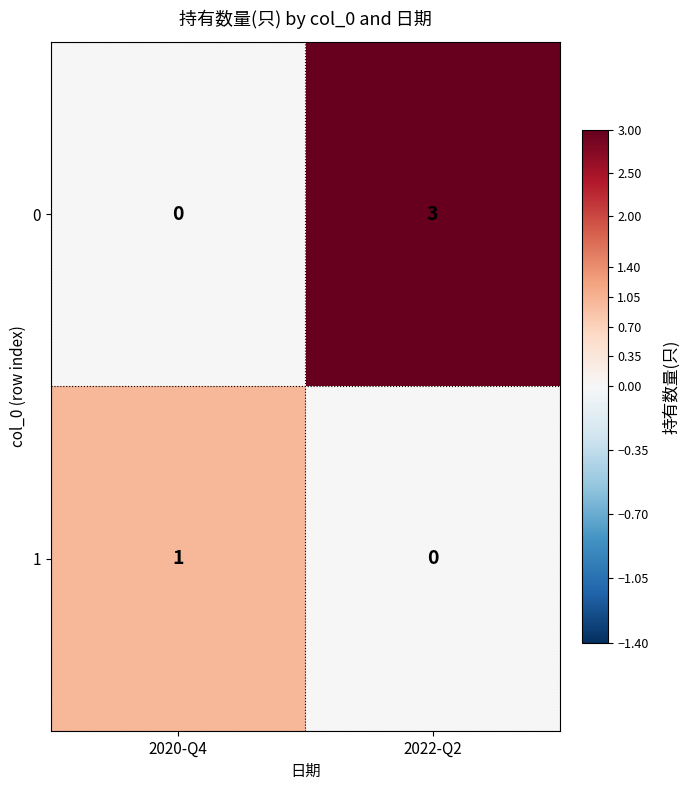

List the series in order of their peak value, lowest first.

1, 0